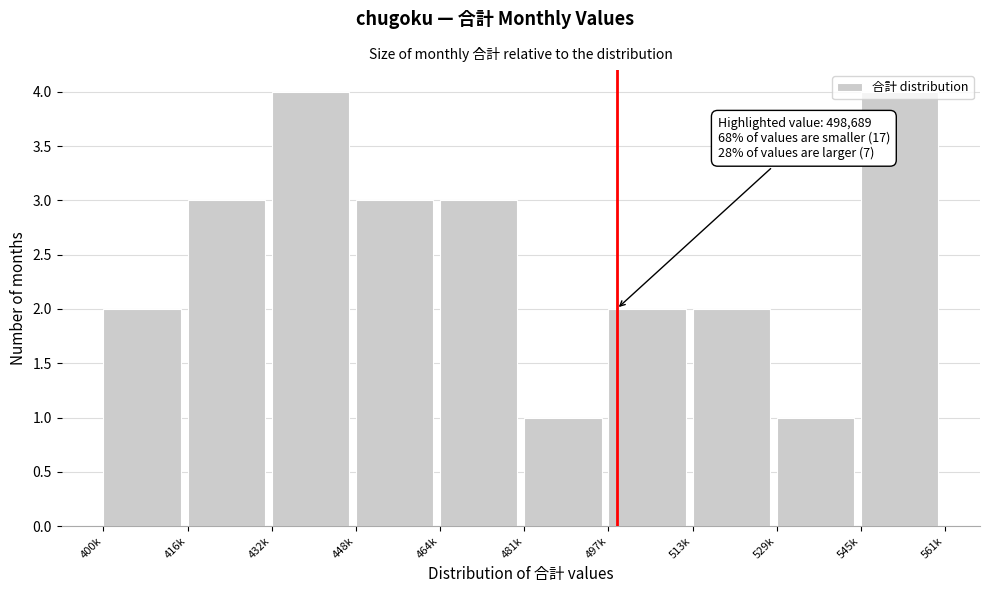

What is the sum of all values?

25